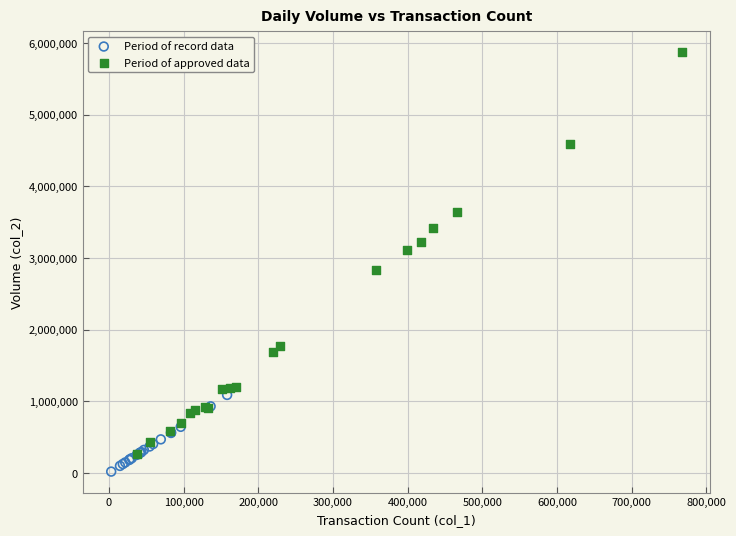

What are all the series names shown in the legend?

Period of record data, Period of approved data